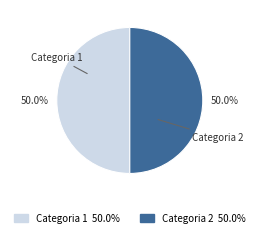

To the nearest percent, what is the difference between the largest and smallest slice percentages?

0%